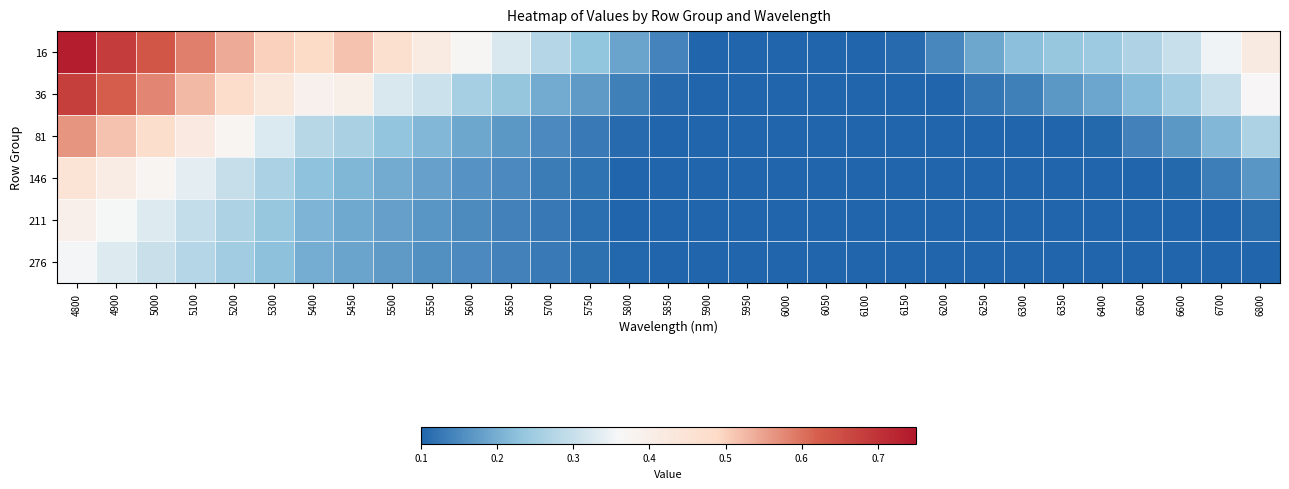

At which category does the chart reach its minimum across all series?

5900